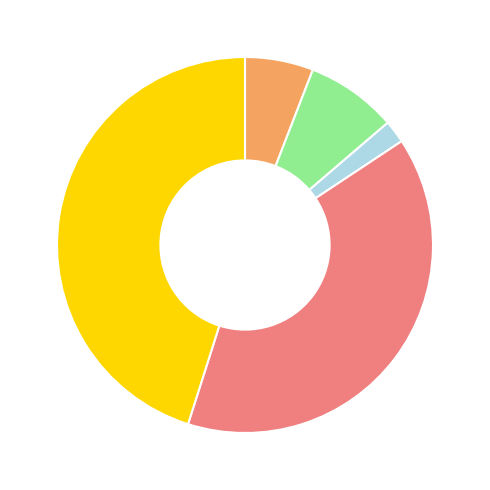

Does any single category account for the majority?

No